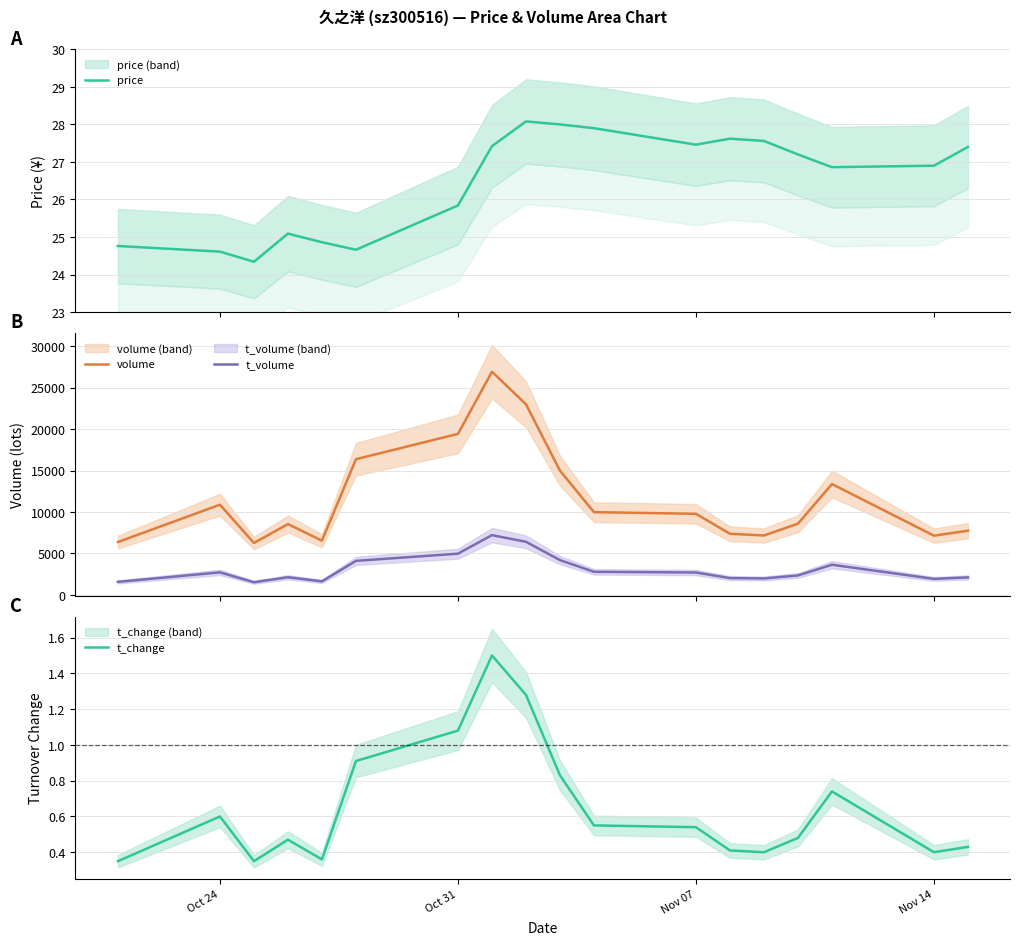

True or false: t_change and volume cross at least once.

False